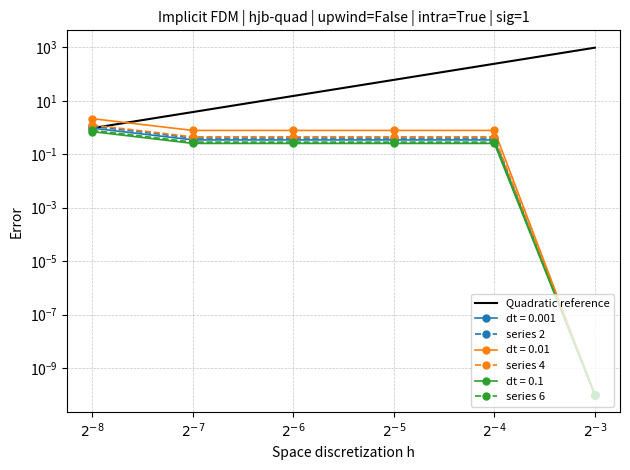

How many series are shown in this chart?

4